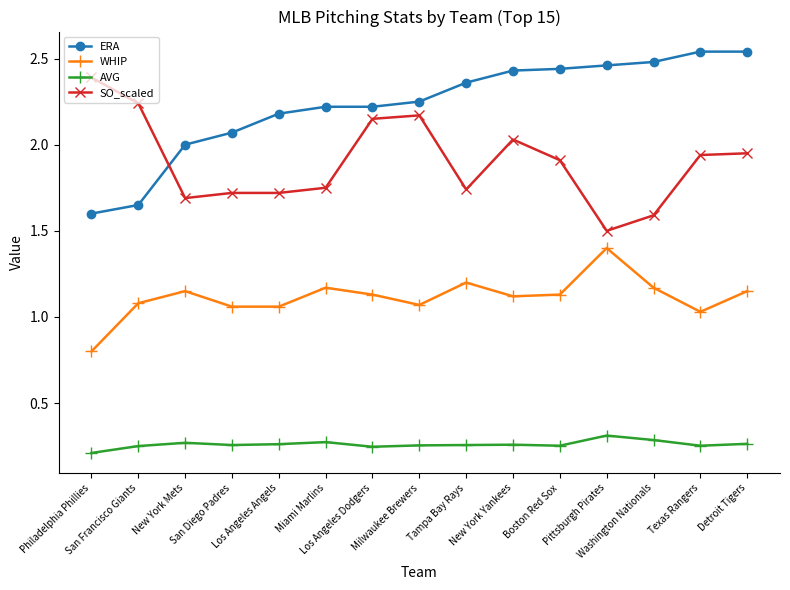

Rank the series by their average value, from lowest to highest.

AVG, WHIP, SO_scaled, ERA